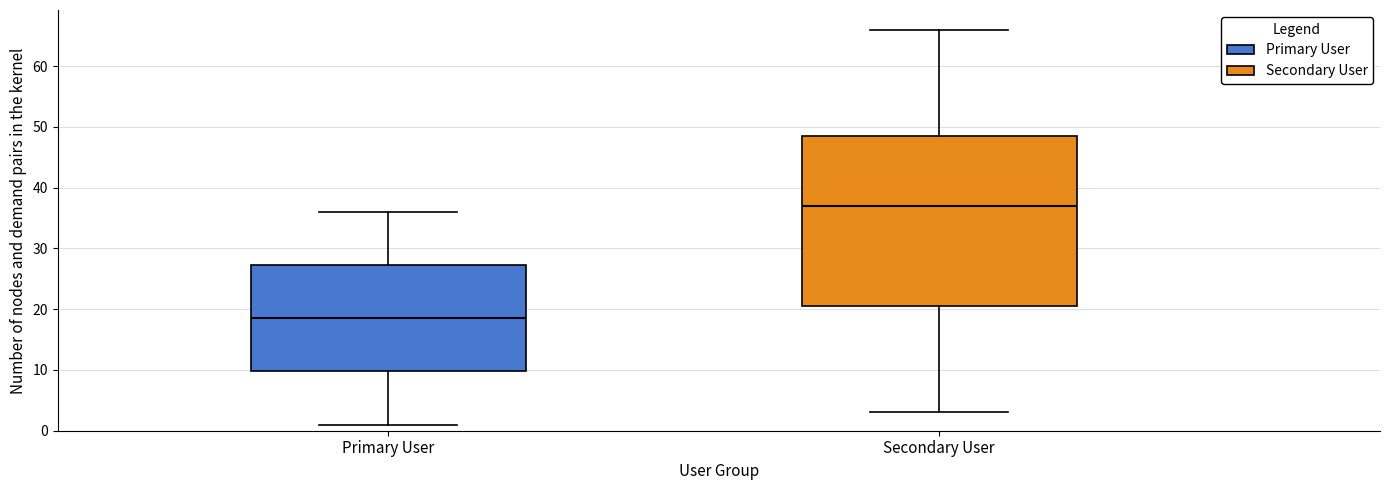

Reading left to right, read every box against the y-axis: the position of its median line, the range the box covers, and the ends of its whiskers. The values are not printed on the chart, so give them approximately, as read against the axis.

Primary User: median 19, box 10 to 27, whiskers 1 to 36
Secondary User: median 37, box 21 to 49, whiskers 3 to 66